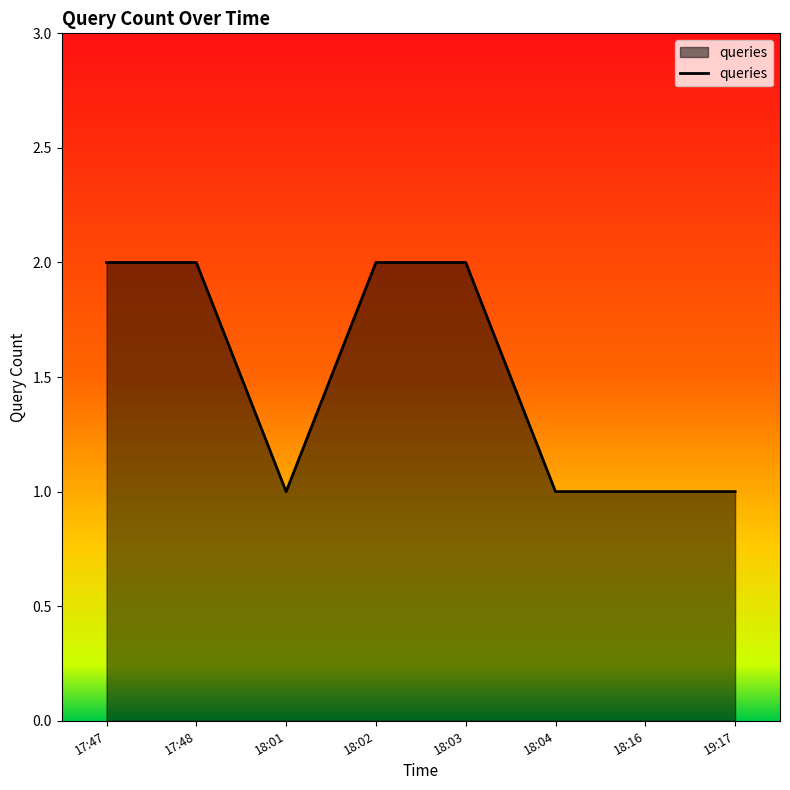

Between 18:01 and 18:02, which is larger?

18:02